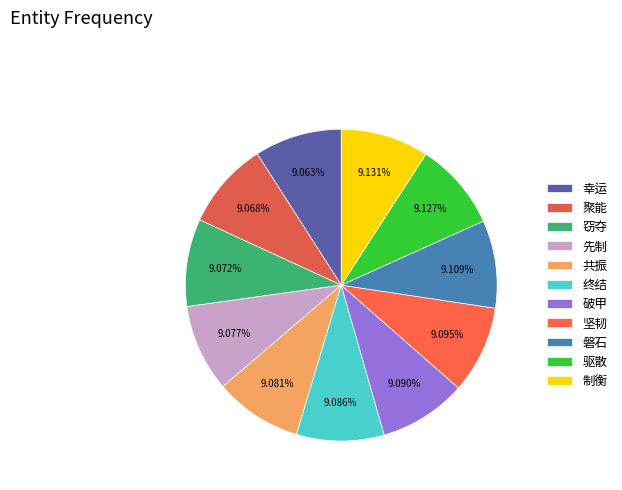

What is the largest slice in the pie chart?

制衡